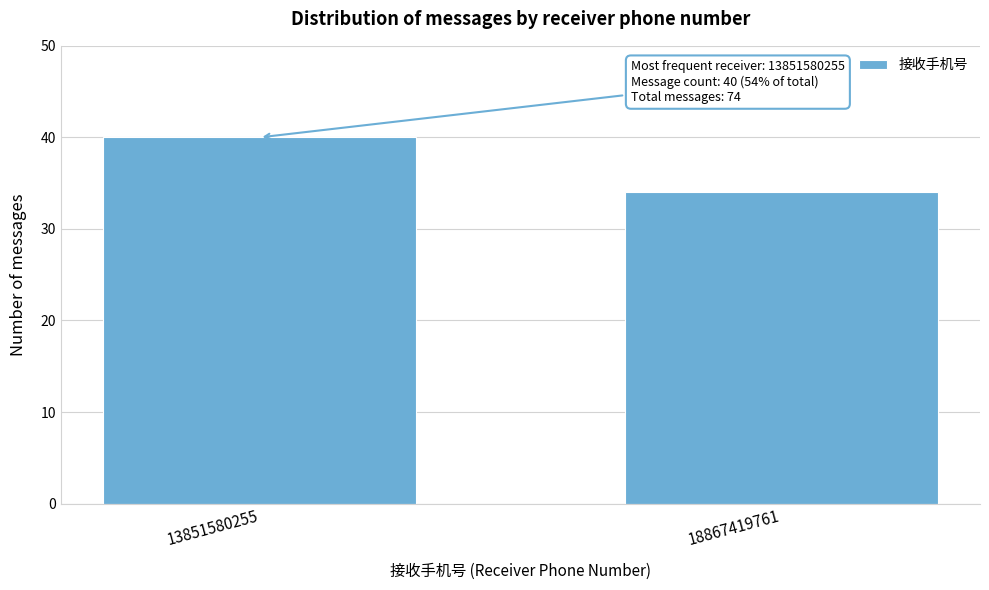

Reading left to right, list all the values displayed in this chart.

40	34